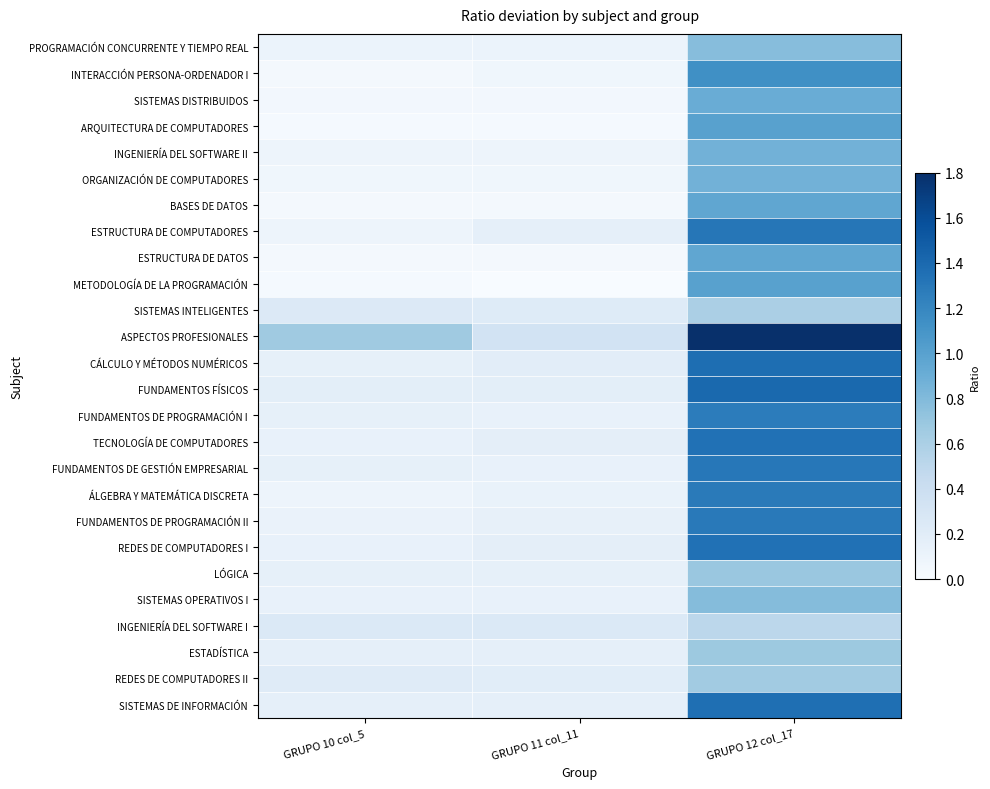

Reading left to right, what are all the values shown in this chart?

PROGRAMACIÓN CONCURRENTE Y TIEMPO REAL: GRUPO 10 col_5=0.1	GRUPO 11 col_11=0.1	GRUPO 12 col_17=0.8
INTERACCIÓN PERSONA-ORDENADOR I: GRUPO 10 col_5=0.0	GRUPO 11 col_11=0.1	GRUPO 12 col_17=1.1
SISTEMAS DISTRIBUIDOS: GRUPO 10 col_5=0.0	GRUPO 11 col_11=0.0	GRUPO 12 col_17=0.9
ARQUITECTURA DE COMPUTADORES: GRUPO 10 col_5=0.0	GRUPO 11 col_11=0.0	GRUPO 12 col_17=1.0
INGENIERÍA DEL SOFTWARE II: GRUPO 10 col_5=0.1	GRUPO 11 col_11=0.1	GRUPO 12 col_17=0.9
ORGANIZACIÓN DE COMPUTADORES: GRUPO 10 col_5=0.1	GRUPO 11 col_11=0.1	GRUPO 12 col_17=0.9
BASES DE DATOS: GRUPO 10 col_5=0.0	GRUPO 11 col_11=0.0	GRUPO 12 col_17=1.0
ESTRUCTURA DE COMPUTADORES: GRUPO 10 col_5=0.1	GRUPO 11 col_11=0.2	GRUPO 12 col_17=1.3
ESTRUCTURA DE DATOS: GRUPO 10 col_5=0.0	GRUPO 11 col_11=0.0	GRUPO 12 col_17=1.0
METODOLOGÍA DE LA PROGRAMACIÓN: GRUPO 10 col_5=0.0	GRUPO 11 col_11=0.0	GRUPO 12 col_17=1.0
SISTEMAS INTELIGENTES: GRUPO 10 col_5=0.2	GRUPO 11 col_11=0.2	GRUPO 12 col_17=0.6
ASPECTOS PROFESIONALES: GRUPO 10 col_5=0.7	GRUPO 11 col_11=0.3	GRUPO 12 col_17=1.8
CÁLCULO Y MÉTODOS NUMÉRICOS: GRUPO 10 col_5=0.1	GRUPO 11 col_11=0.2	GRUPO 12 col_17=1.4
FUNDAMENTOS FÍSICOS: GRUPO 10 col_5=0.2	GRUPO 11 col_11=0.2	GRUPO 12 col_17=1.4
FUNDAMENTOS DE PROGRAMACIÓN I: GRUPO 10 col_5=0.1	GRUPO 11 col_11=0.1	GRUPO 12 col_17=1.3
TECNOLOGÍA DE COMPUTADORES: GRUPO 10 col_5=0.1	GRUPO 11 col_11=0.2	GRUPO 12 col_17=1.3
FUNDAMENTOS DE GESTIÓN EMPRESARIAL: GRUPO 10 col_5=0.2	GRUPO 11 col_11=0.1	GRUPO 12 col_17=1.3
ÁLGEBRA Y MATEMÁTICA DISCRETA: GRUPO 10 col_5=0.1	GRUPO 11 col_11=0.1	GRUPO 12 col_17=1.3
FUNDAMENTOS DE PROGRAMACIÓN II: GRUPO 10 col_5=0.1	GRUPO 11 col_11=0.1	GRUPO 12 col_17=1.3
REDES DE COMPUTADORES I: GRUPO 10 col_5=0.1	GRUPO 11 col_11=0.2	GRUPO 12 col_17=1.3
LÓGICA: GRUPO 10 col_5=0.2	GRUPO 11 col_11=0.2	GRUPO 12 col_17=0.7
SISTEMAS OPERATIVOS I: GRUPO 10 col_5=0.1	GRUPO 11 col_11=0.1	GRUPO 12 col_17=0.8
INGENIERÍA DEL SOFTWARE I: GRUPO 10 col_5=0.2	GRUPO 11 col_11=0.2	GRUPO 12 col_17=0.5
ESTADÍSTICA: GRUPO 10 col_5=0.2	GRUPO 11 col_11=0.2	GRUPO 12 col_17=0.7
REDES DE COMPUTADORES II: GRUPO 10 col_5=0.2	GRUPO 11 col_11=0.2	GRUPO 12 col_17=0.7
SISTEMAS DE INFORMACIÓN: GRUPO 10 col_5=0.2	GRUPO 11 col_11=0.2	GRUPO 12 col_17=1.4